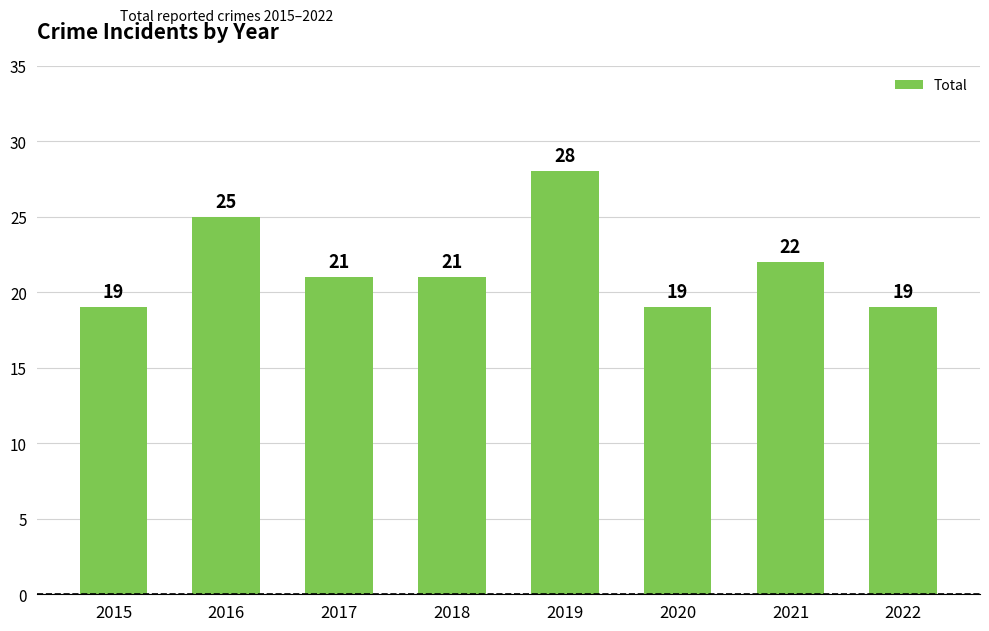

What is the maximum value shown in the chart?

28